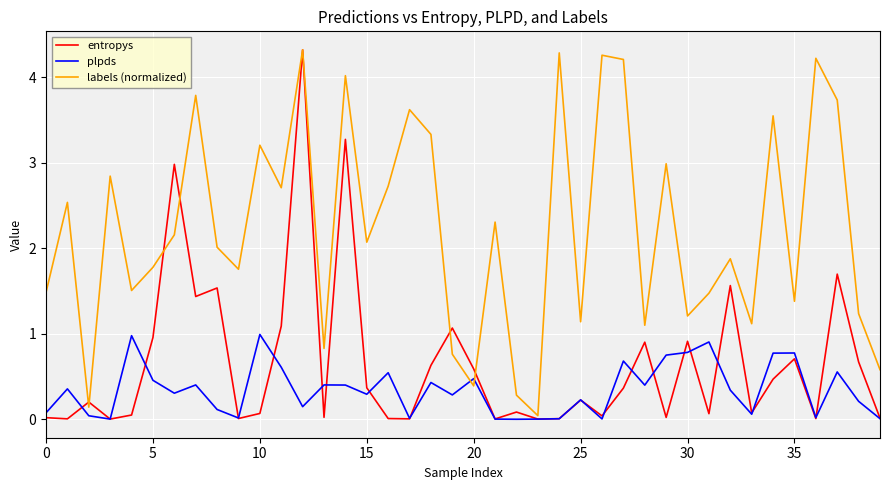

What is the greatest value displayed?

4.3